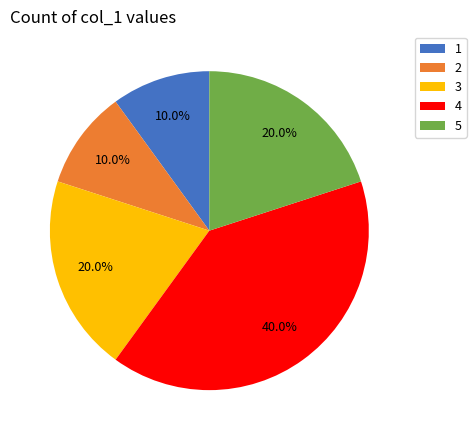

What is the largest slice in the pie chart?

4